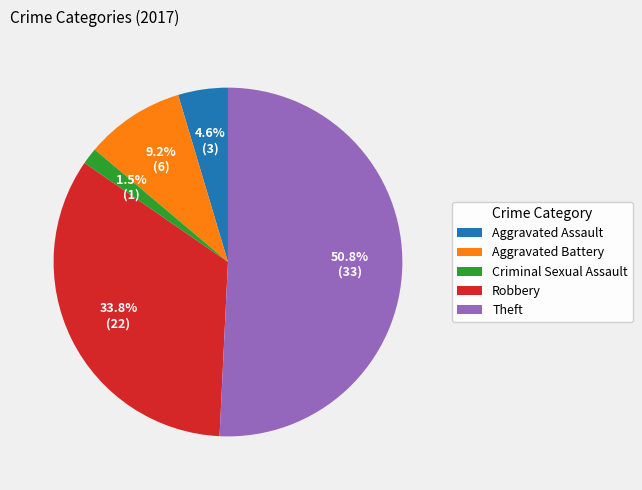

To the nearest percent, what is the combined percentage of Theft and Aggravated Assault?

55%